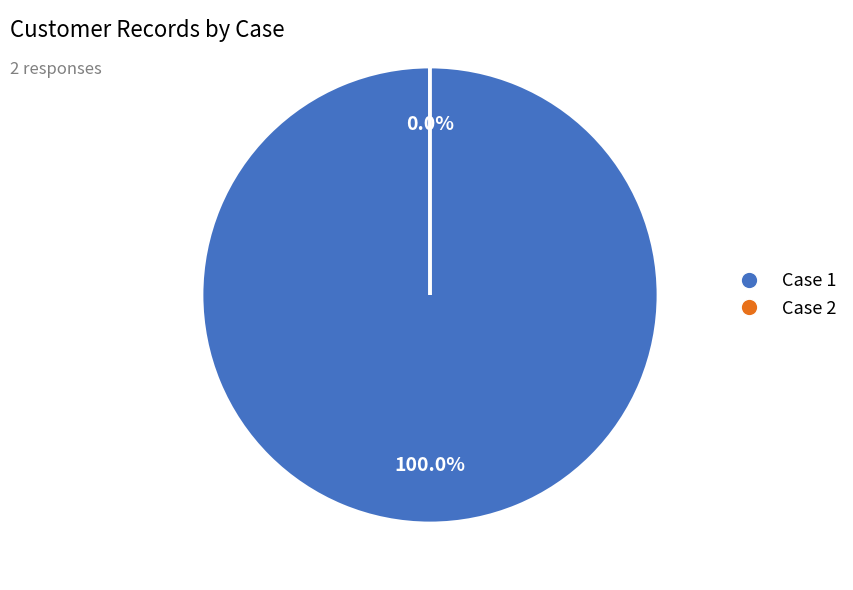

To the nearest percent, what portion does 1 represent?

100%